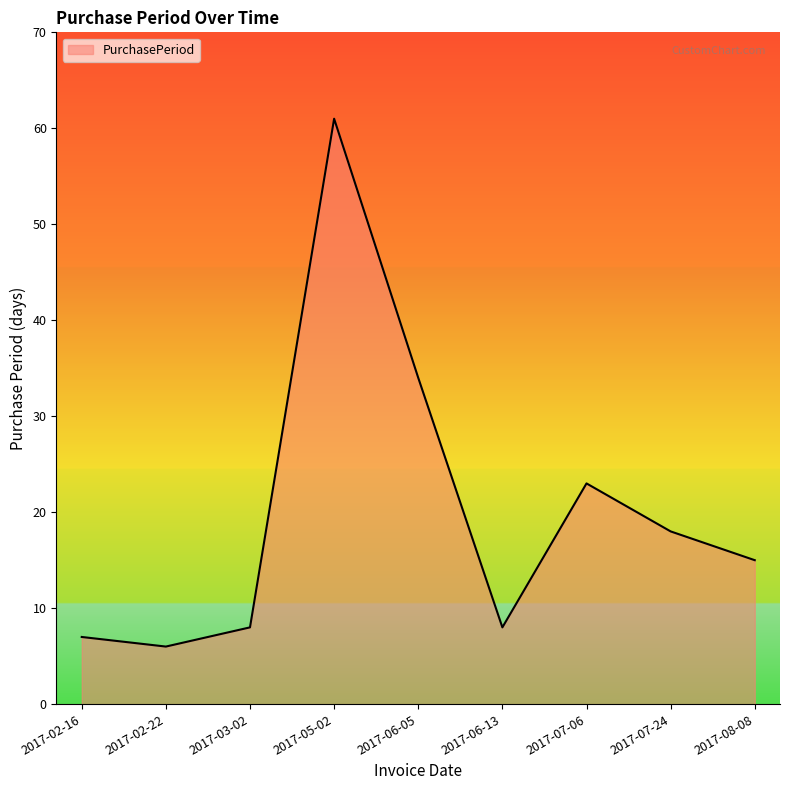

What position from the right is 2017-02-22?

8